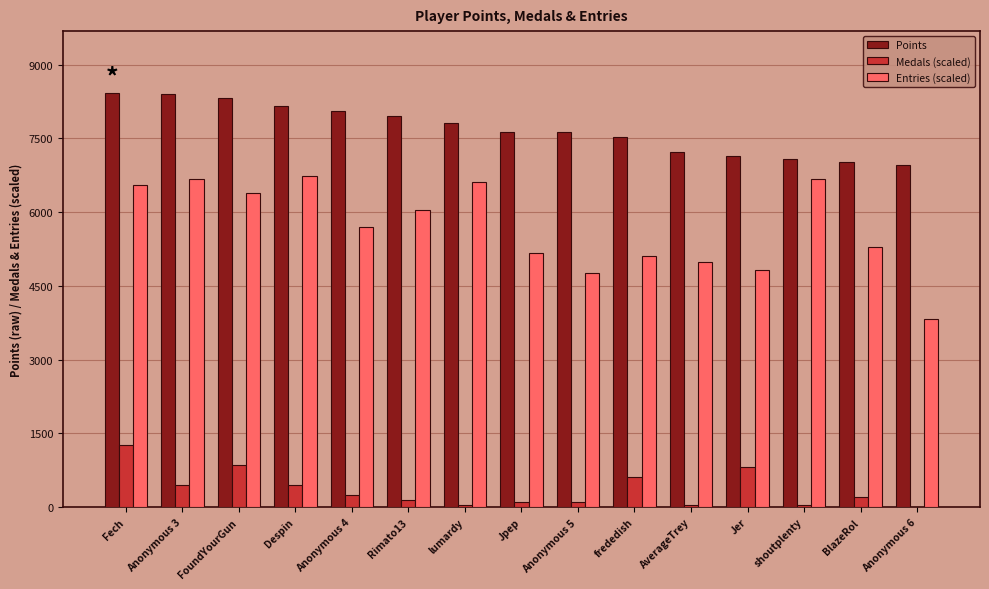

What is the sum of the Points values at Jpep and shoutplenty?

14712.0